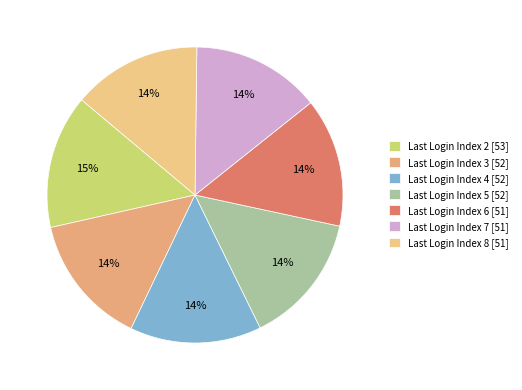

How many segments does this pie chart have?

7